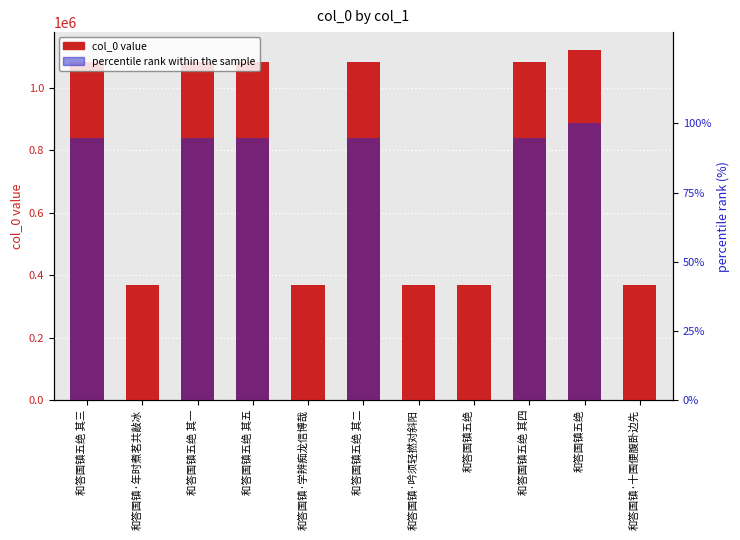

What is the label of the 6th bar from the left?

和答国镇五绝 其二